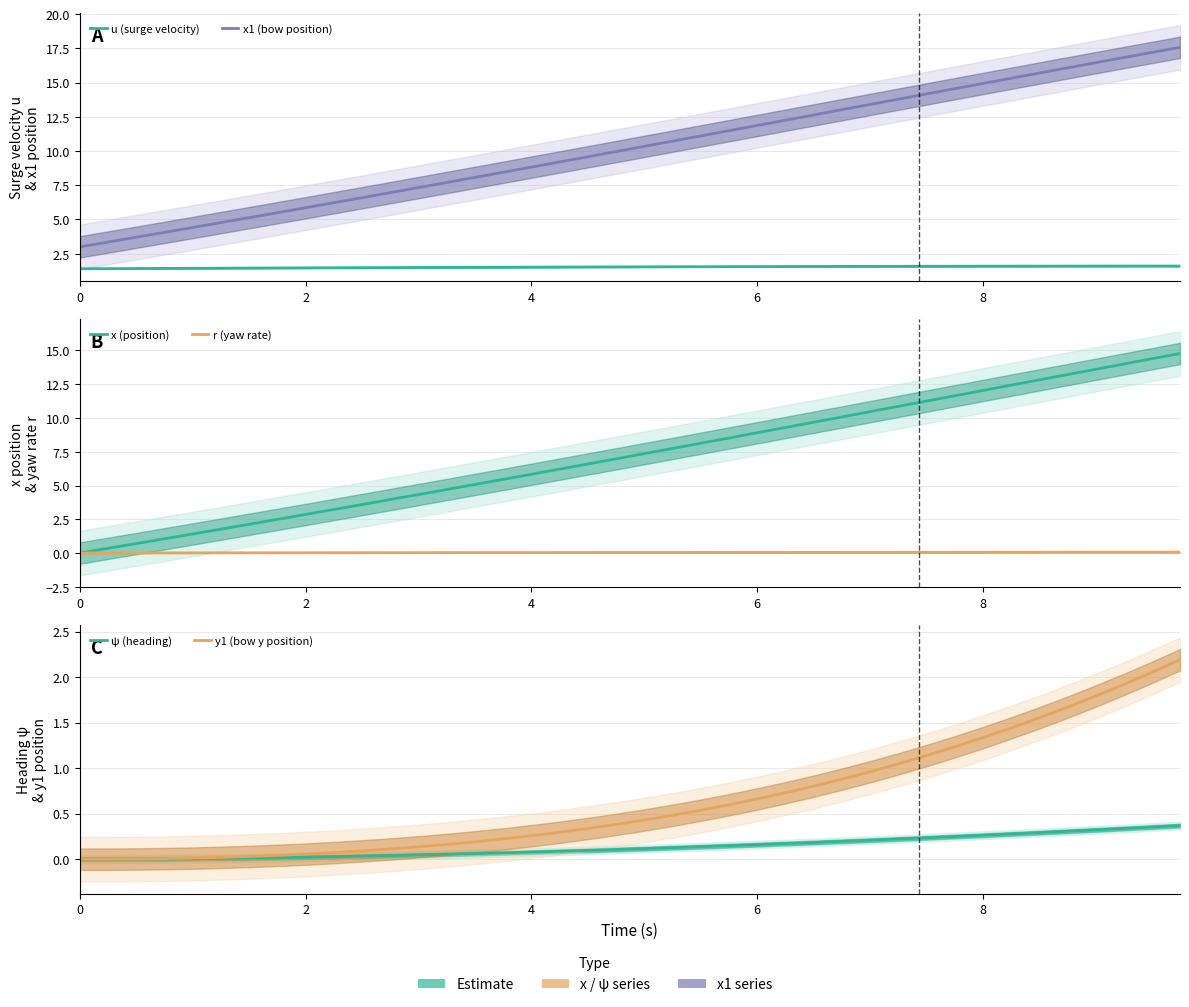

What is the difference between the maximum and minimum values in the ψ (heading) series?

0.4